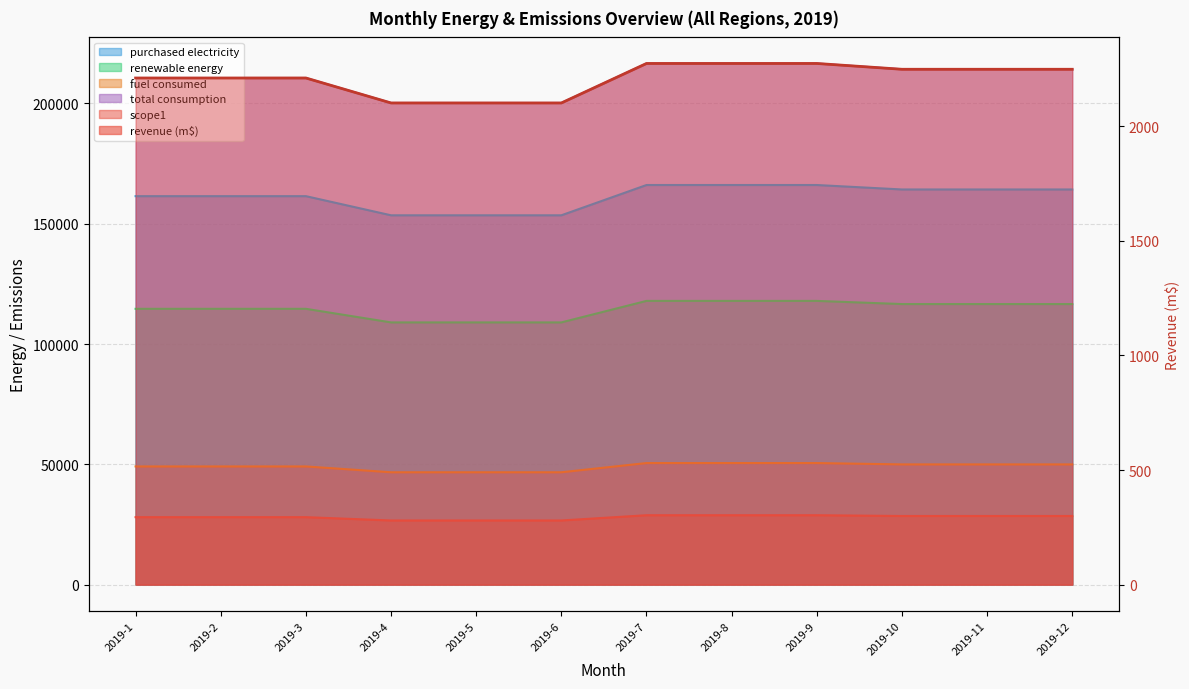

Rank the series at 2019-1 from lowest to highest value.

scope1, total consumption, renewable energy, revenue (m$), purchased electricity, fuel consumed